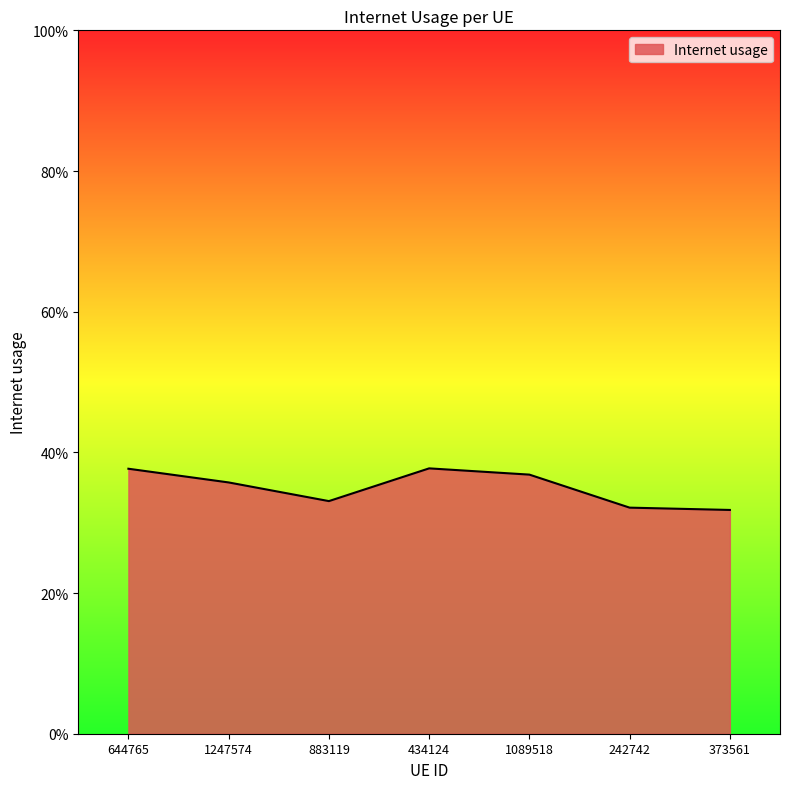

What is the value of the 6th point from the left?

0.3